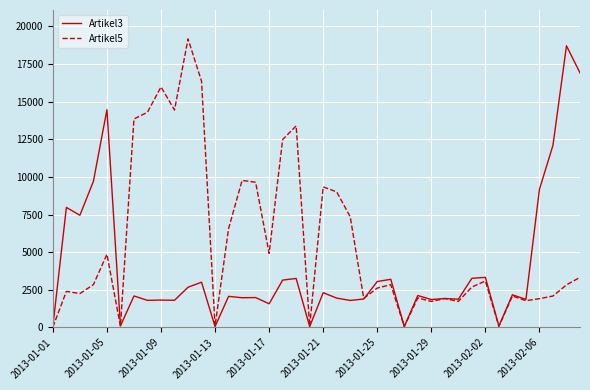

List the series in order of their overall mean, highest first.

Artikel5, Artikel3